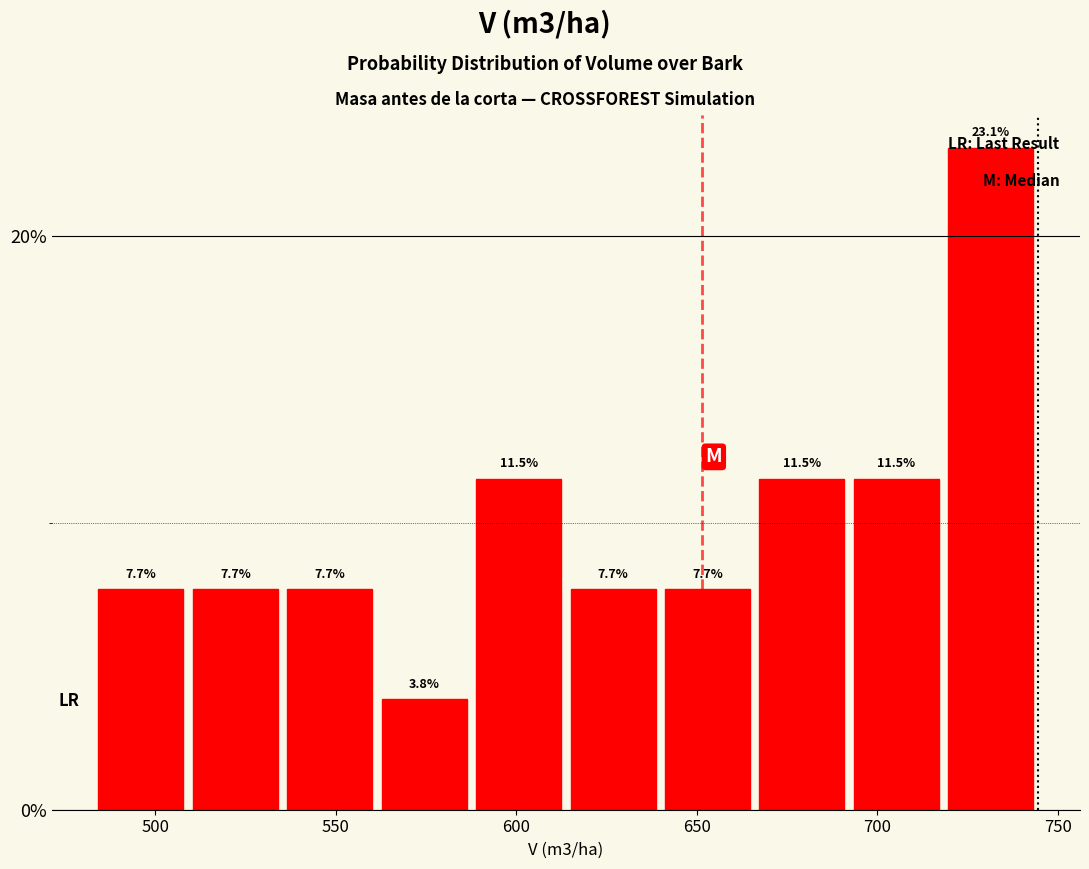

Reading left to right, transcribe this chart: for each bar, give the range it covers on the x-axis and its height. The bar edges are not printed on the chart, so give them approximately, as read against the axis.

485 to 510: 7.7
510 to 535: 7.7
535 to 560: 7.7
560 to 590: 3.8
590 to 615: 11.5
615 to 640: 7.7
640 to 665: 7.7
665 to 690: 11.5
690 to 720: 11.5
720 to 745: 23.1